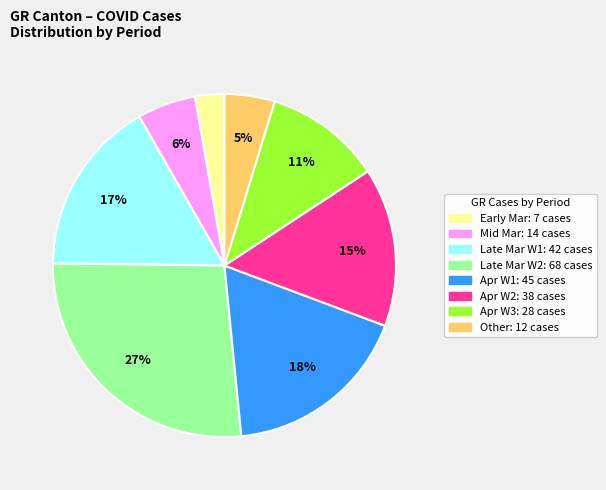

How many slices are in this pie chart?

8